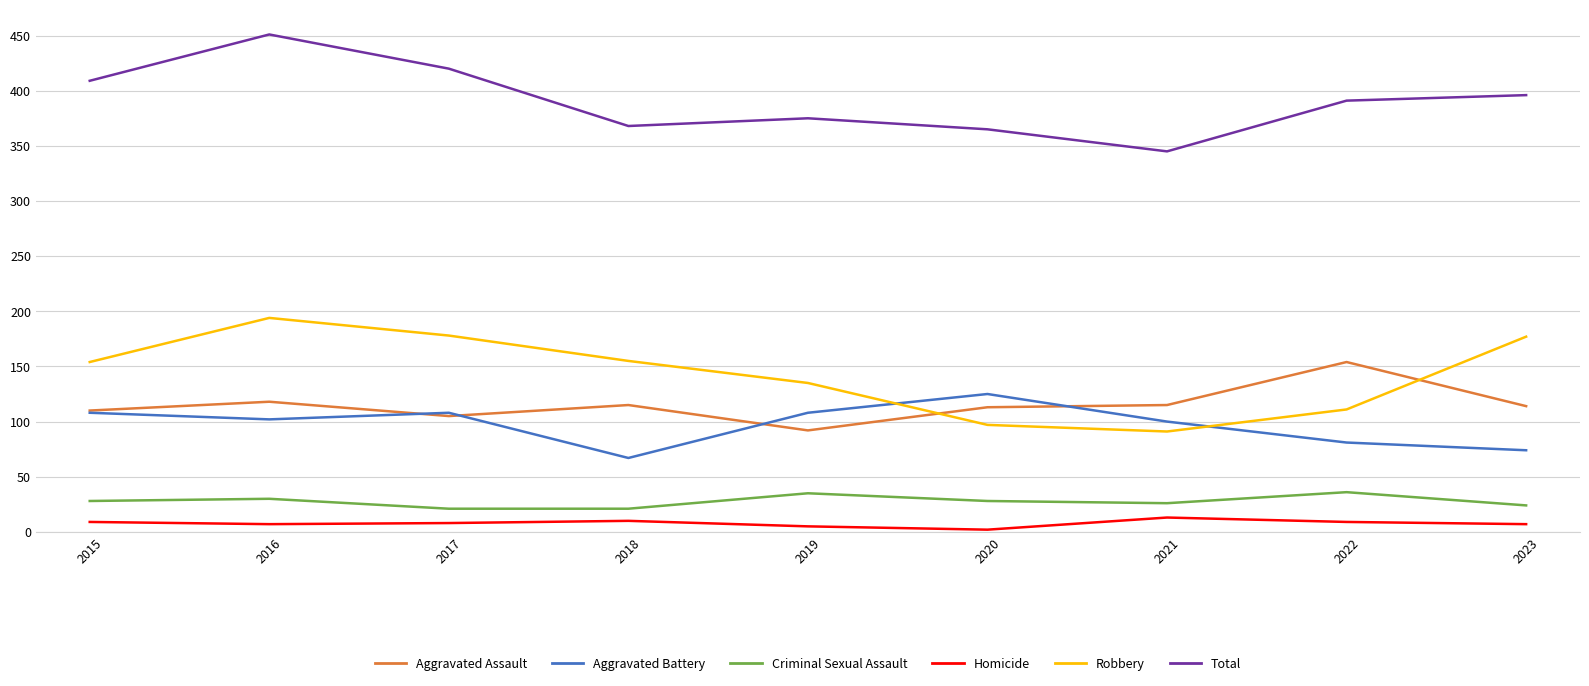

Rank the series by their maximum value, from highest to lowest.

Total, Robbery, Aggravated Assault, Aggravated Battery, Criminal Sexual Assault, Homicide